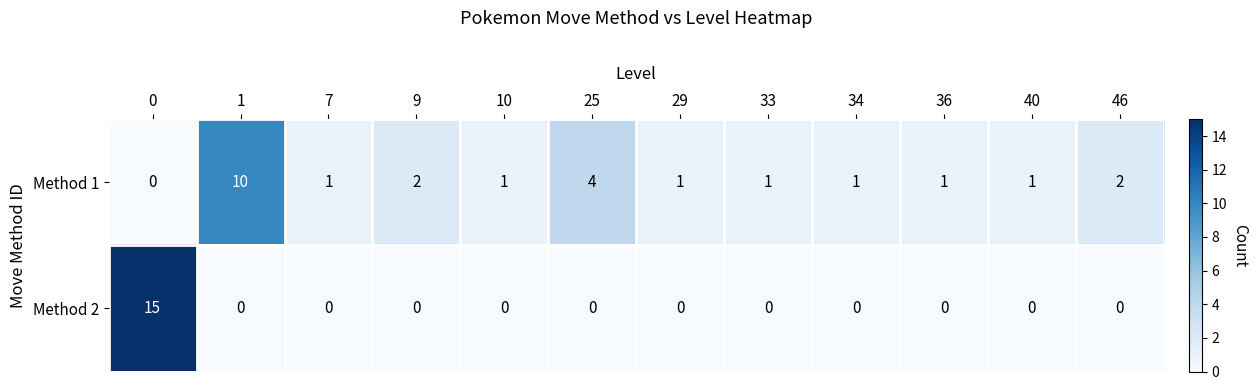

Between 0 and 29, which series saw the biggest shift?

Method 2